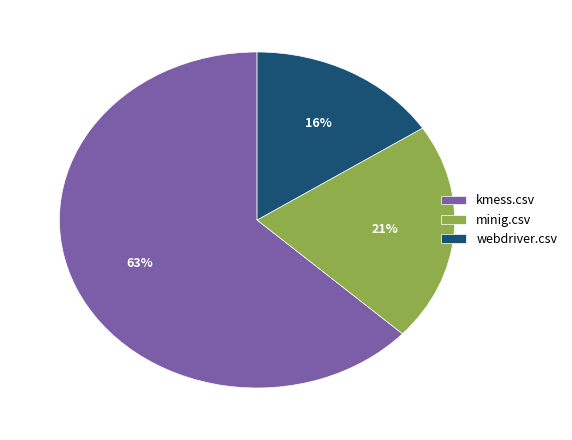

To the nearest percent, what percentage of the pie is kmess.csv?

63%